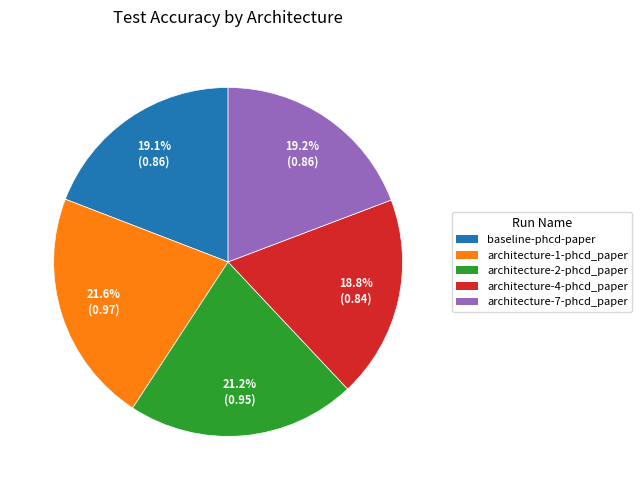

Is there a majority slice in this chart?

No